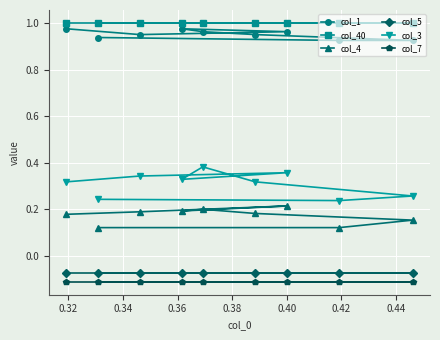

Which series has the widest spread of values?

col_3